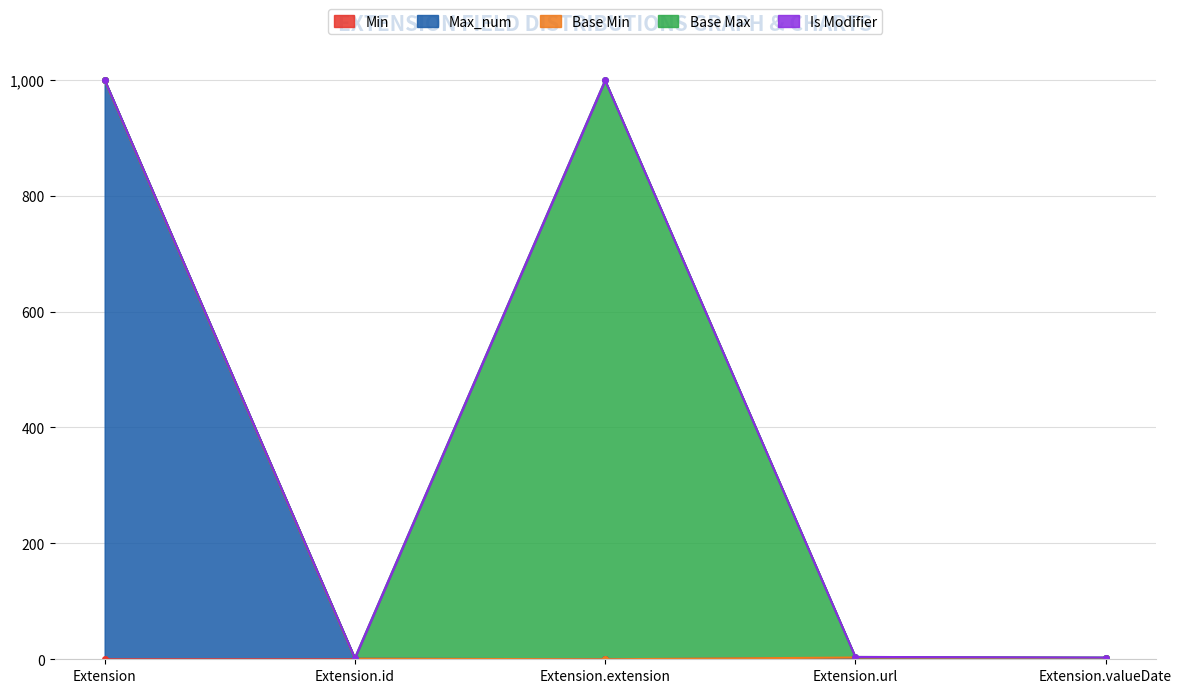

What are all the series names shown in the legend?

Min, Max_num, Base Min, Base Max, Is Modifier